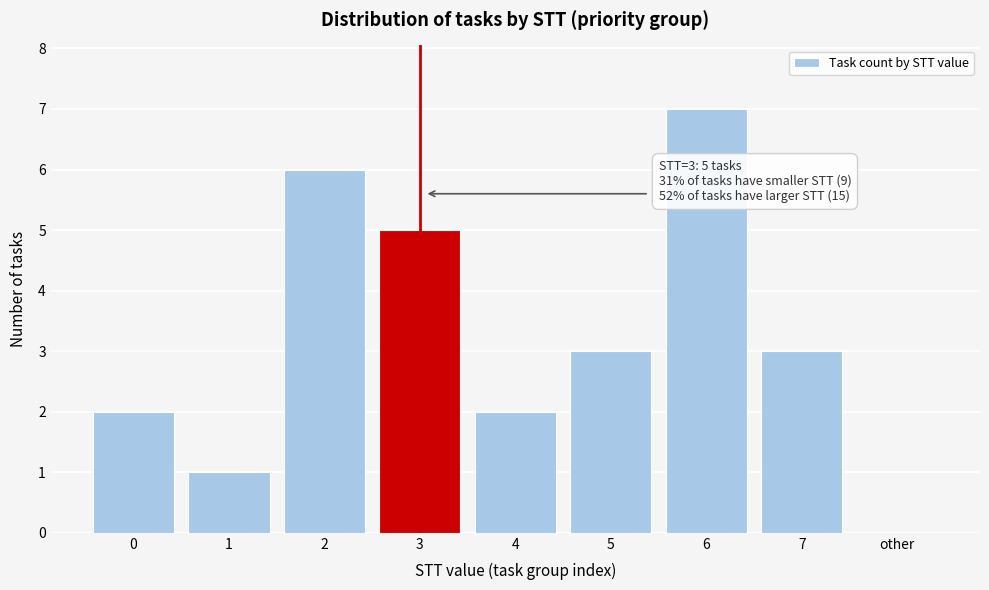

Reading left to right, what are all the values shown in this chart?

0=2	1=1	2=6	3=5	4=2	5=3	6=7	7=3	other=0